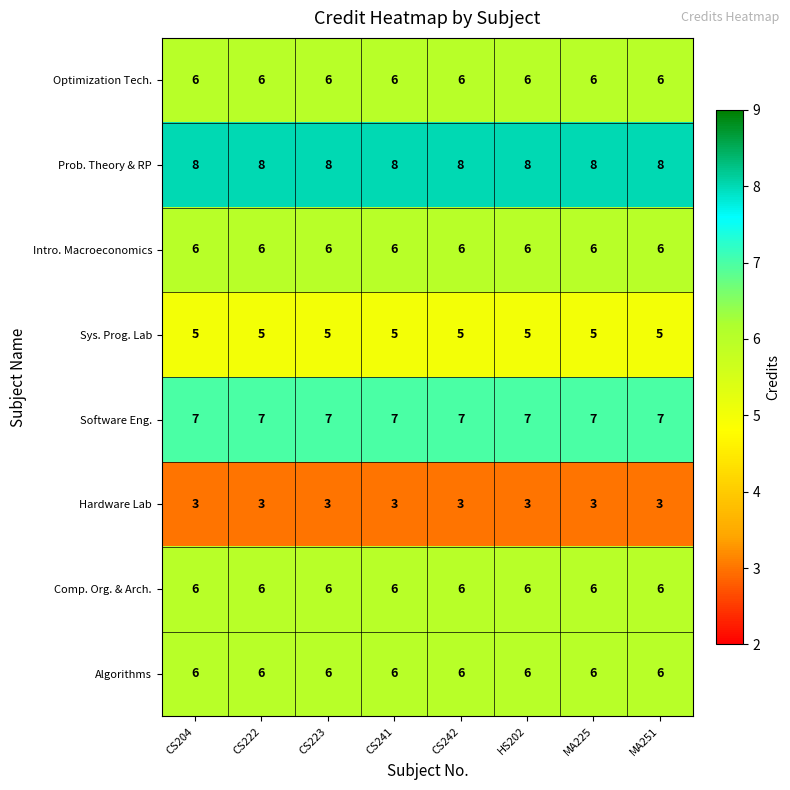

The value of Optimization Tech. at MA251 is 9. True or false?

False